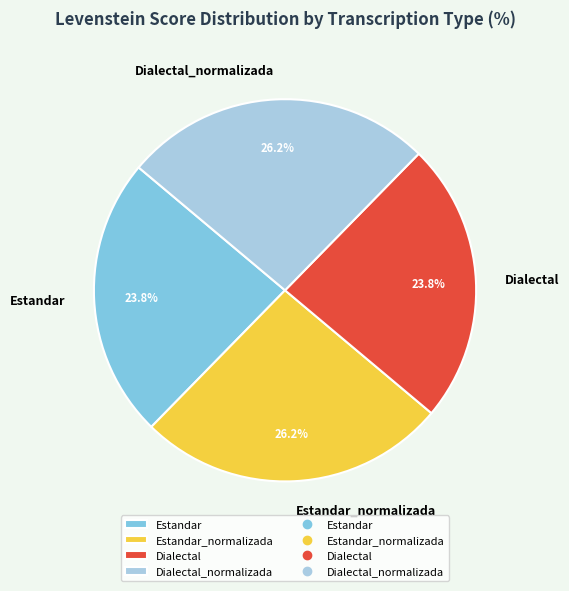

Combined, what portion of the pie is Dialectal and Estandar?

47.6%